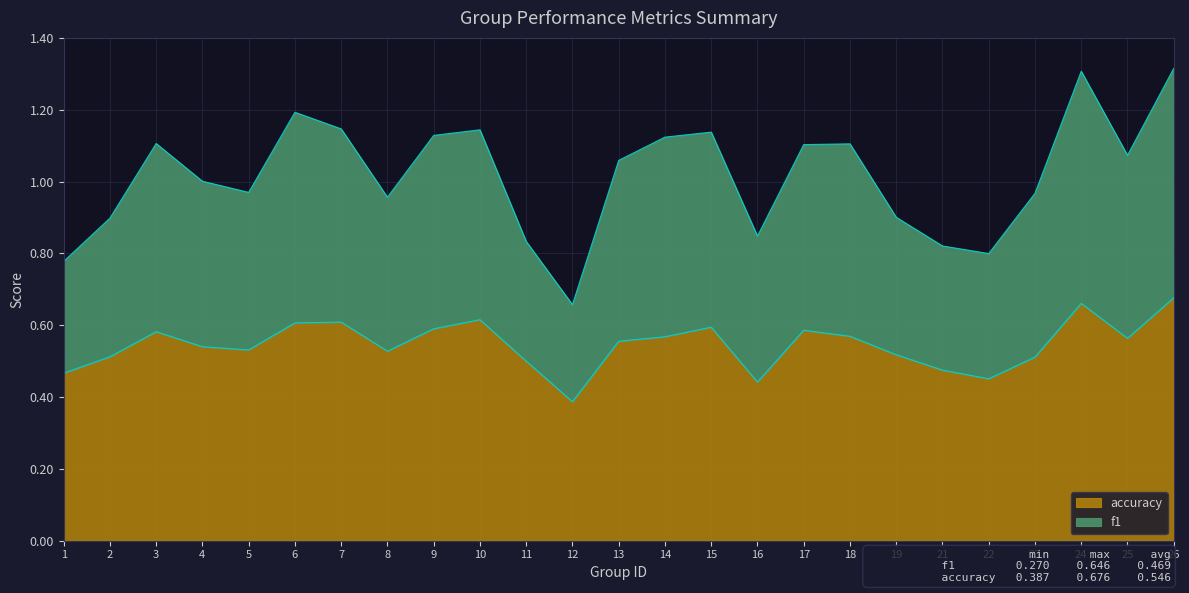

True or false: accuracy and f1 intersect in this chart.

False